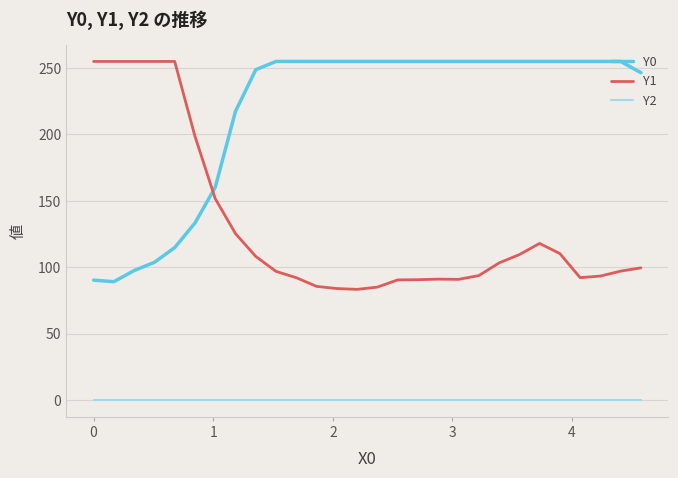

What is the lowest value of the Y1 series?

83.3